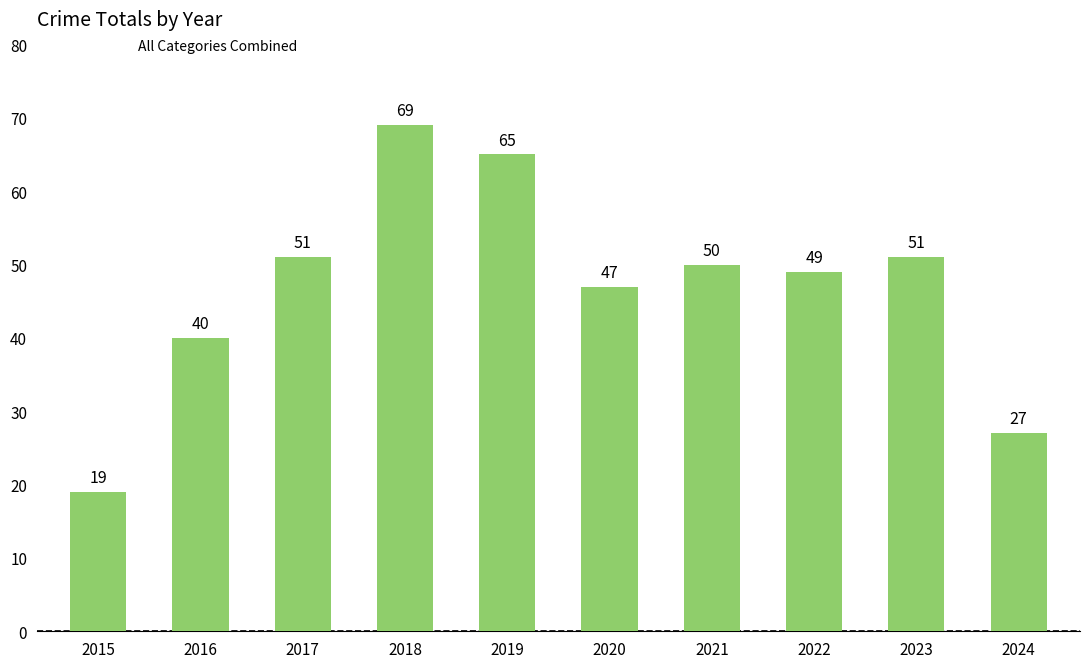

What is the greatest value displayed?

69